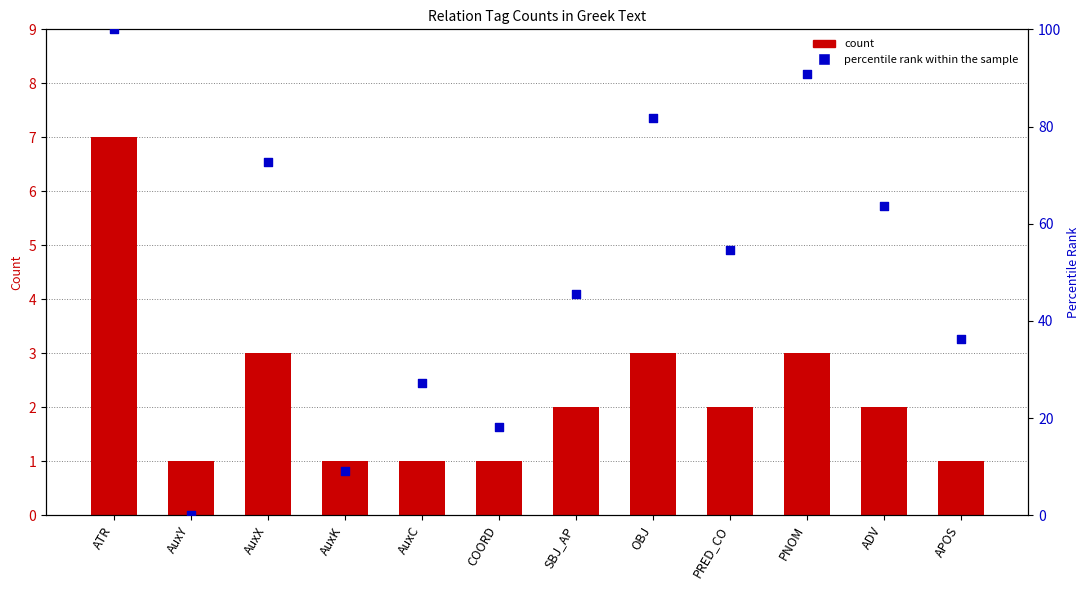

At how many categories does at least one series exceed 36?

8